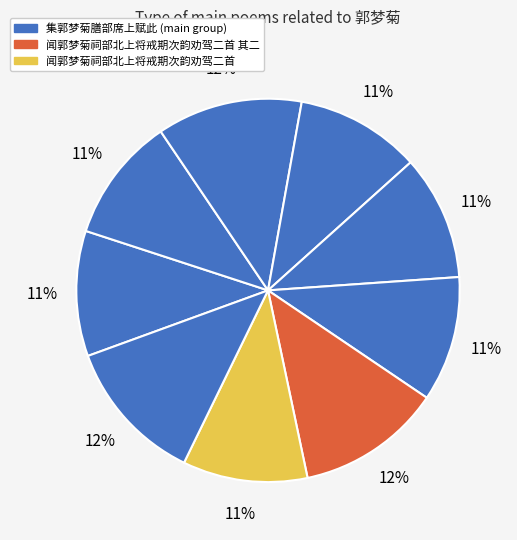

How many slices are in this pie chart?

9